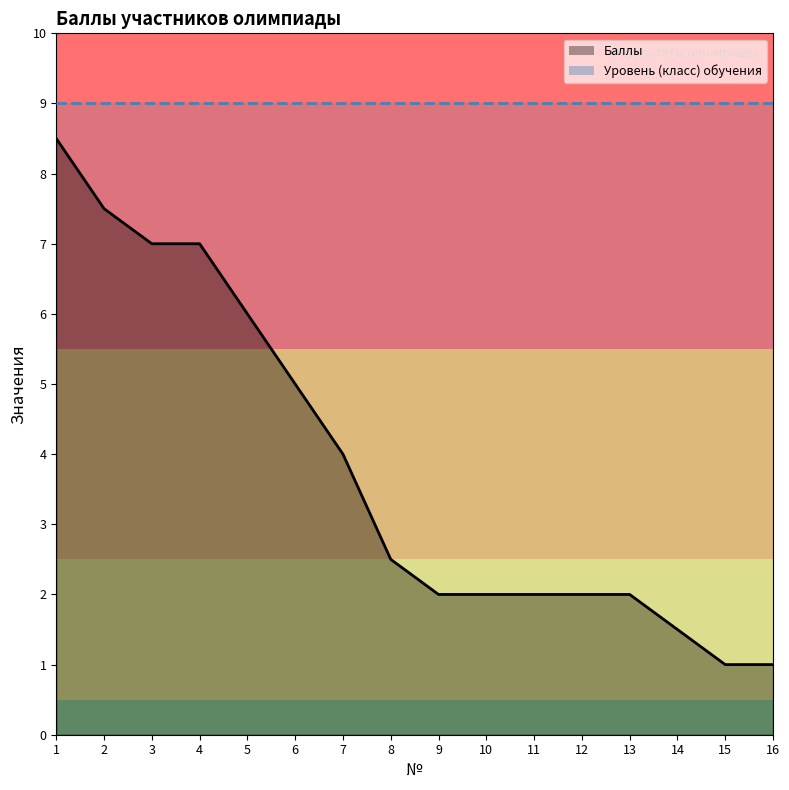

Does the chart have visible grid lines?

No